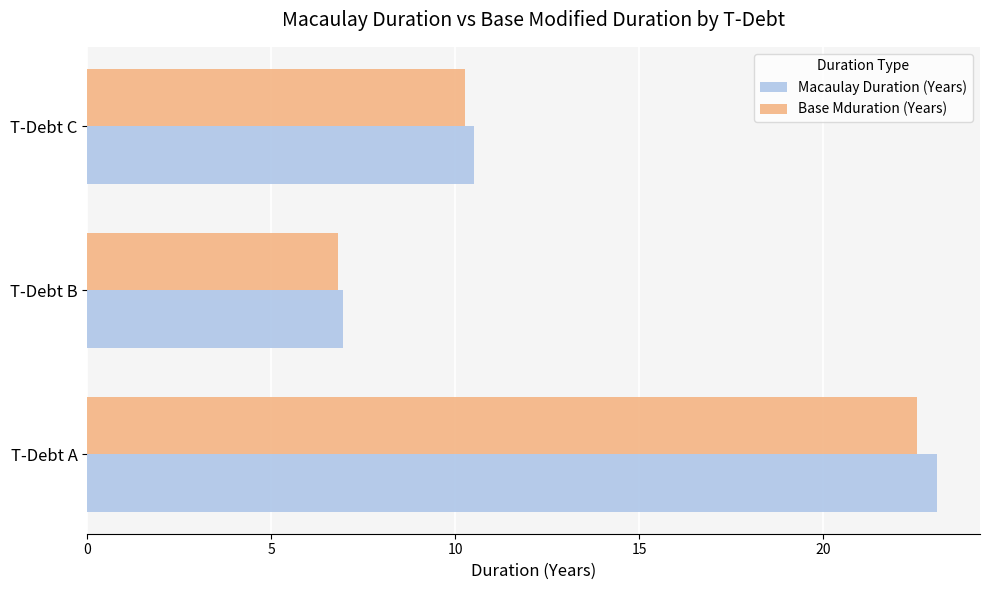

Which category has the highest value in the Base Mduration (Years) series?

T-Debt A